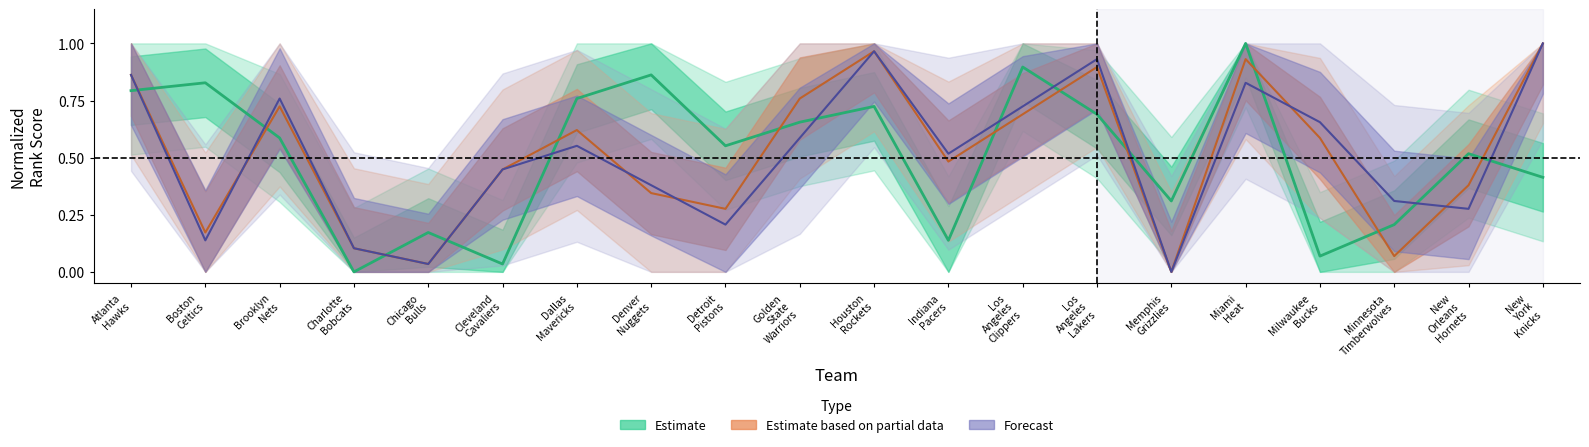

In Estimate based on partial data, how many points are higher than both neighbors (excluding endpoints)?

5